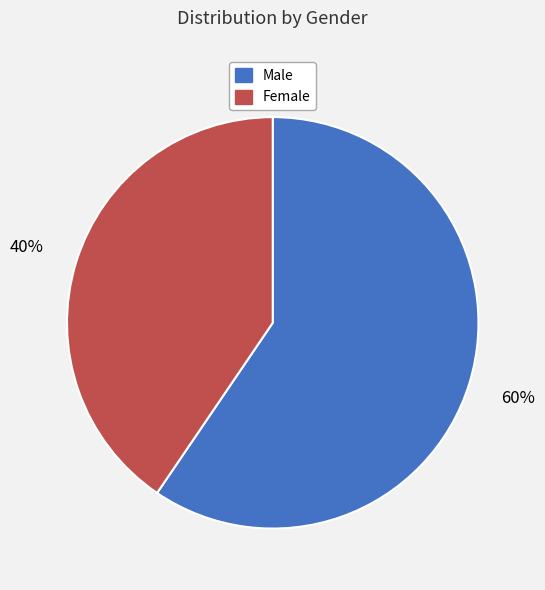

Combined, do Male and Female account for over 50%?

Yes